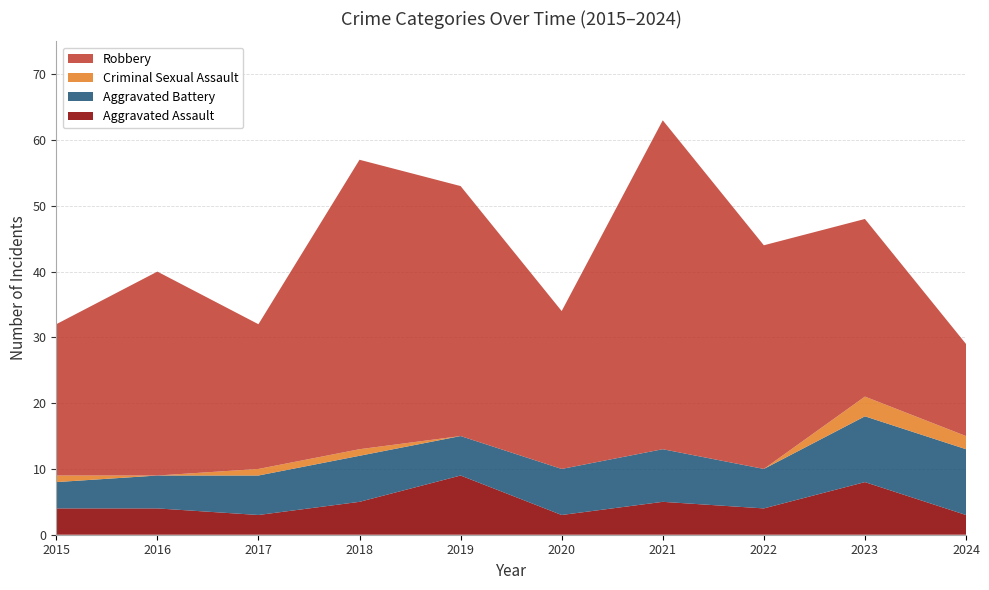

Reading left to right, what are all the values shown in this chart?

Aggravated Assault: 4	4	3	5	9	3	5	4	8	3
Aggravated Battery: 4	5	6	7	6	7	8	6	10	10
Criminal Sexual Assault: 1	0	1	1	0	0	0	0	3	2
Robbery: 23	31	22	44	38	24	50	34	27	14